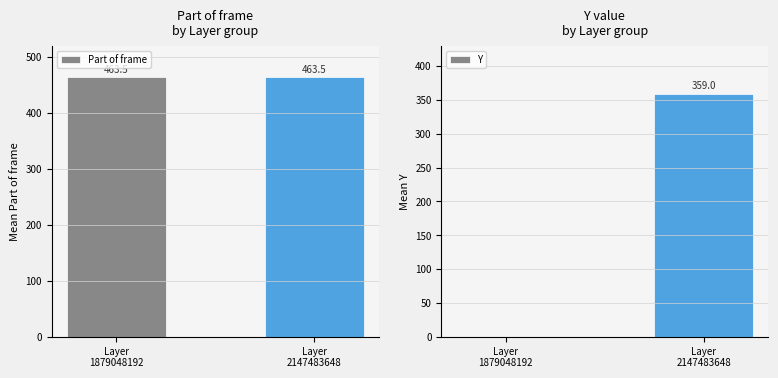

Which category has the highest value in the Y series?

Layer
2147483648